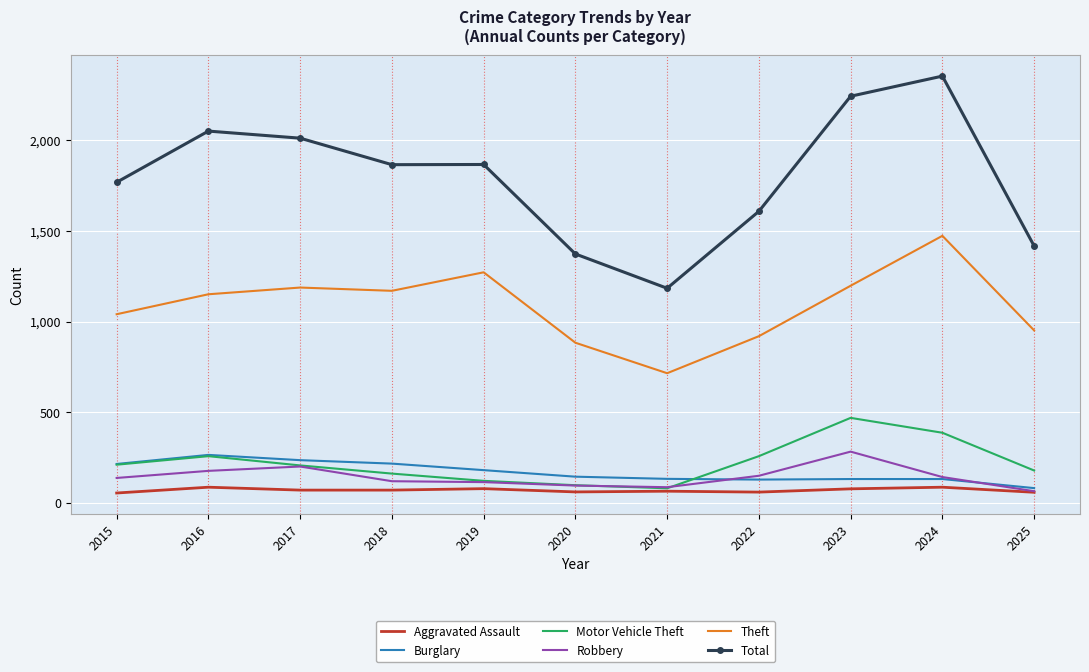

At which label is Robbery closest to 175?

2016